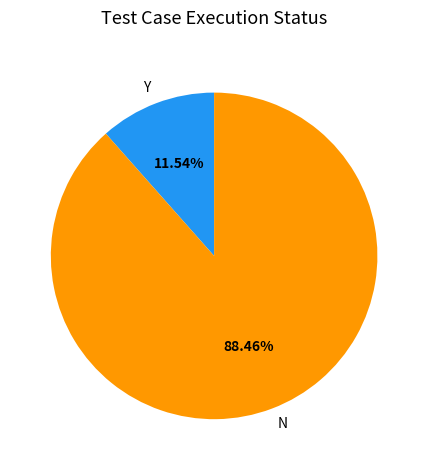

What percentage is the N slice, to the nearest percent?

88%